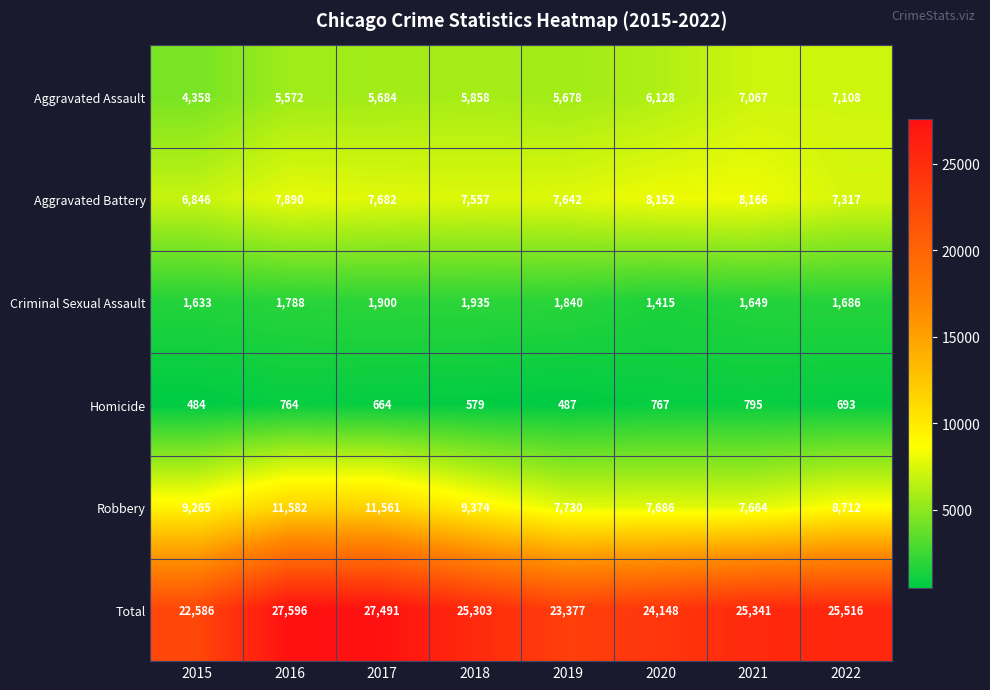

At 2020, list the series in order from smallest to largest.

Homicide, Criminal Sexual Assault, Aggravated Assault, Robbery, Aggravated Battery, Total